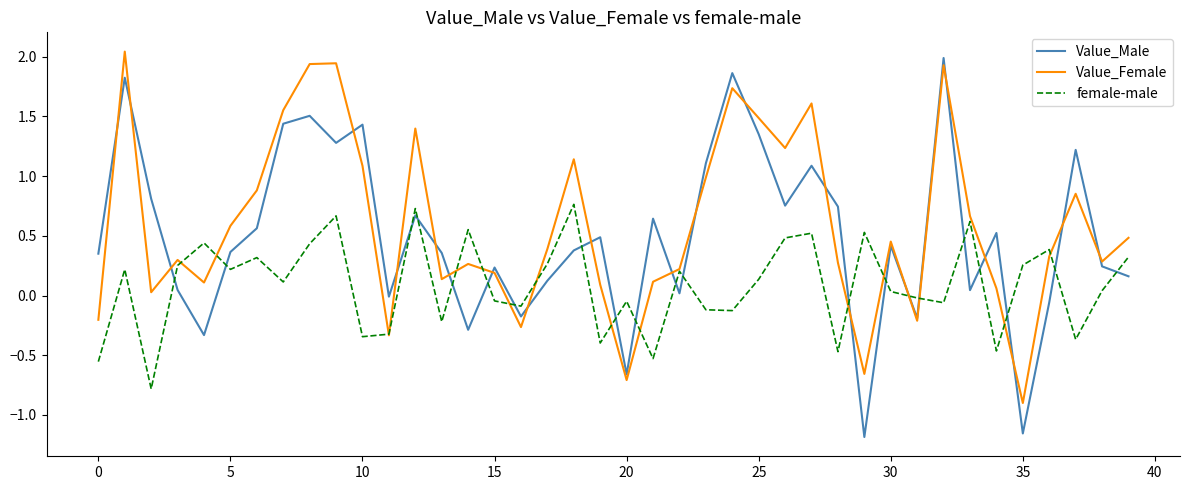

Rank the series by their average value, from lowest to highest.

female-male, Value_Male, Value_Female